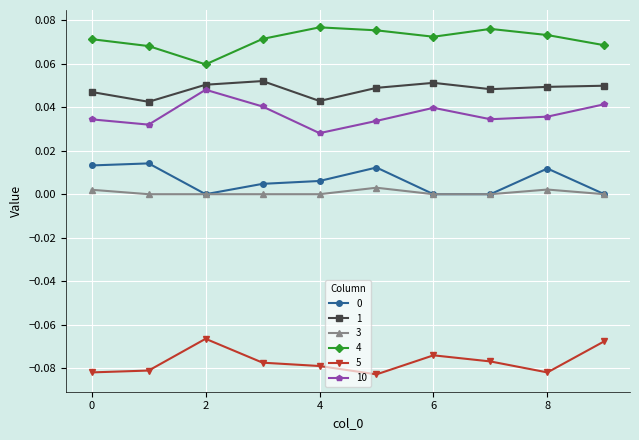

True or false: 3 and 10 cross at least once.

False